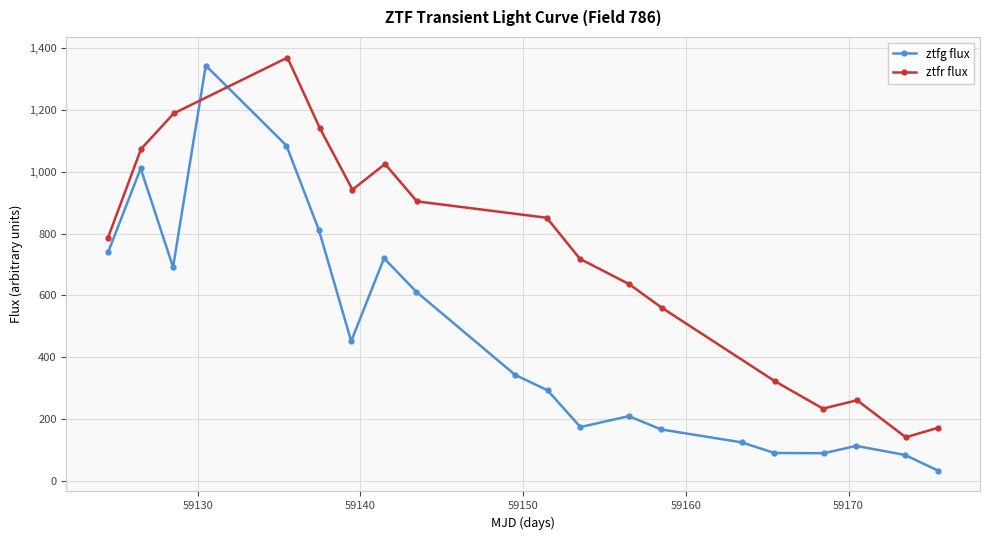

True or false: ztfg flux has more than 0 points higher than both neighbors.

True